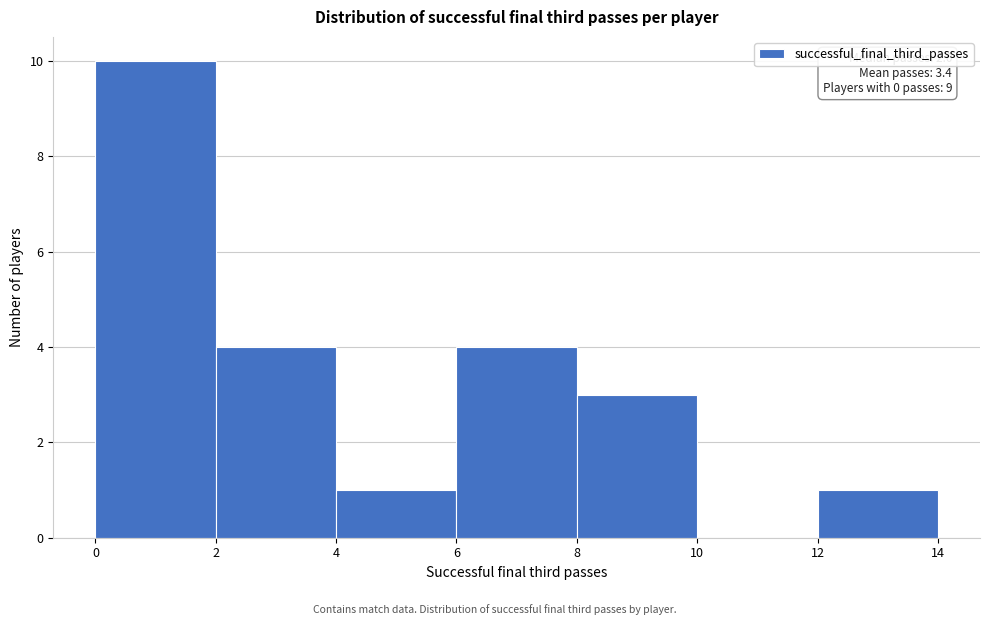

Over which range of the x-axis is the bar tallest?

0 to 2